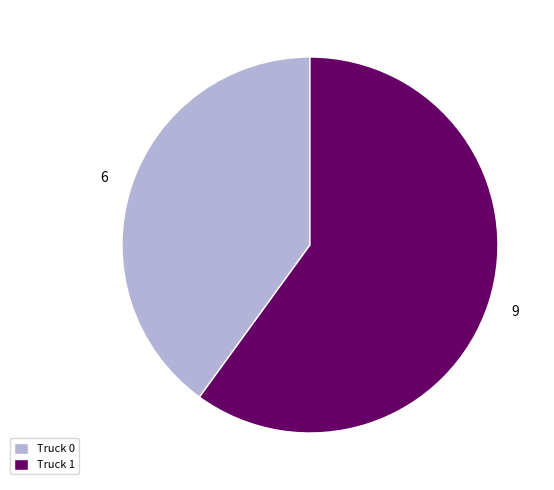

Is the sum of Truck 1 and Truck 0 greater than half?

Yes